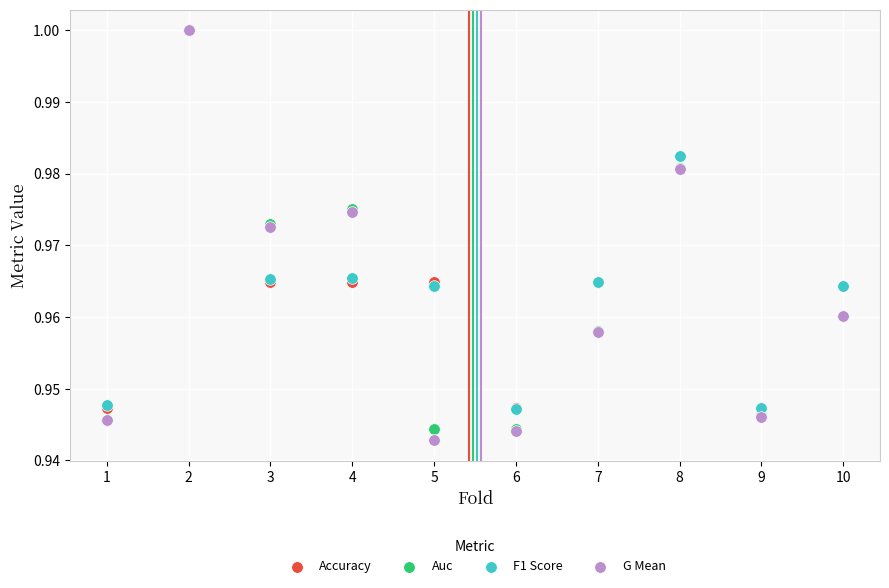

Which series has the widest spread of Y values?

G Mean